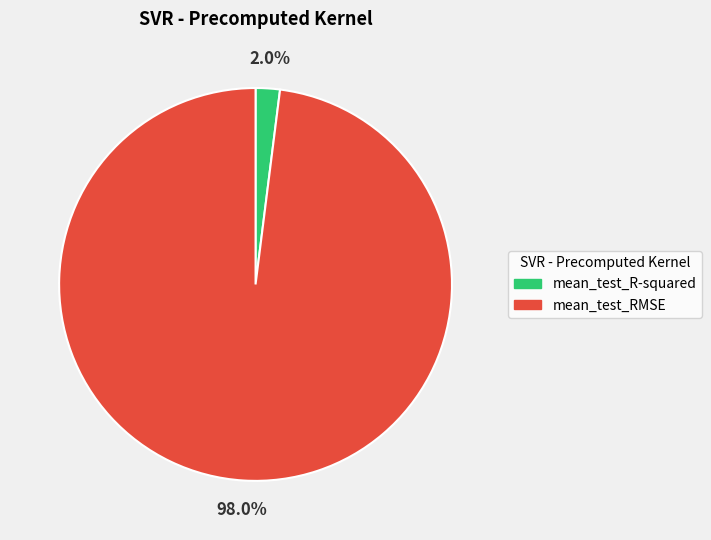

Is there a majority slice in this chart?

Yes